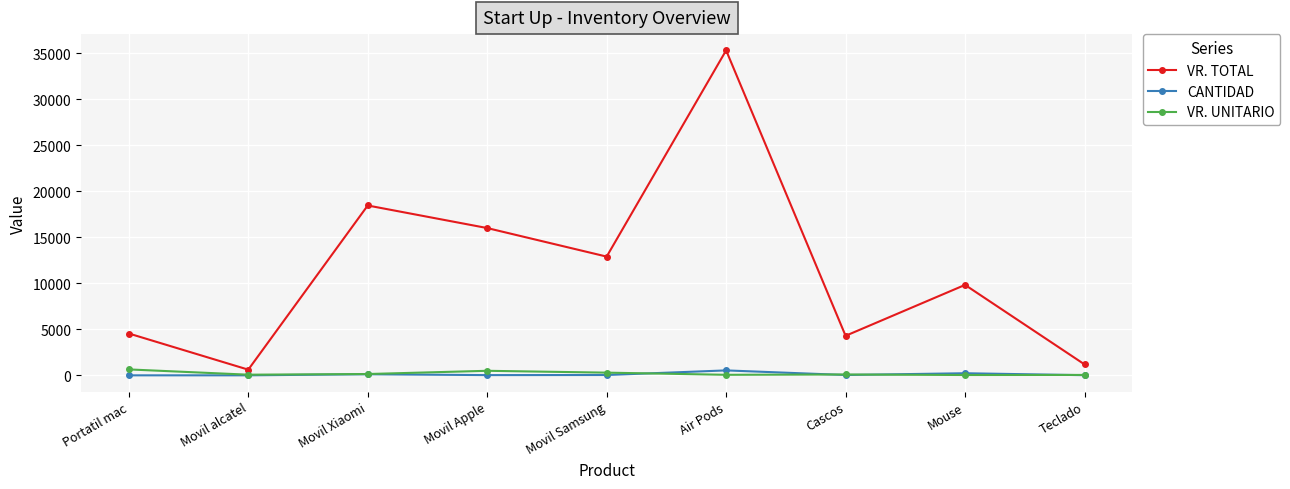

True or false: CANTIDAD has more than 0 interior local peaks.

True